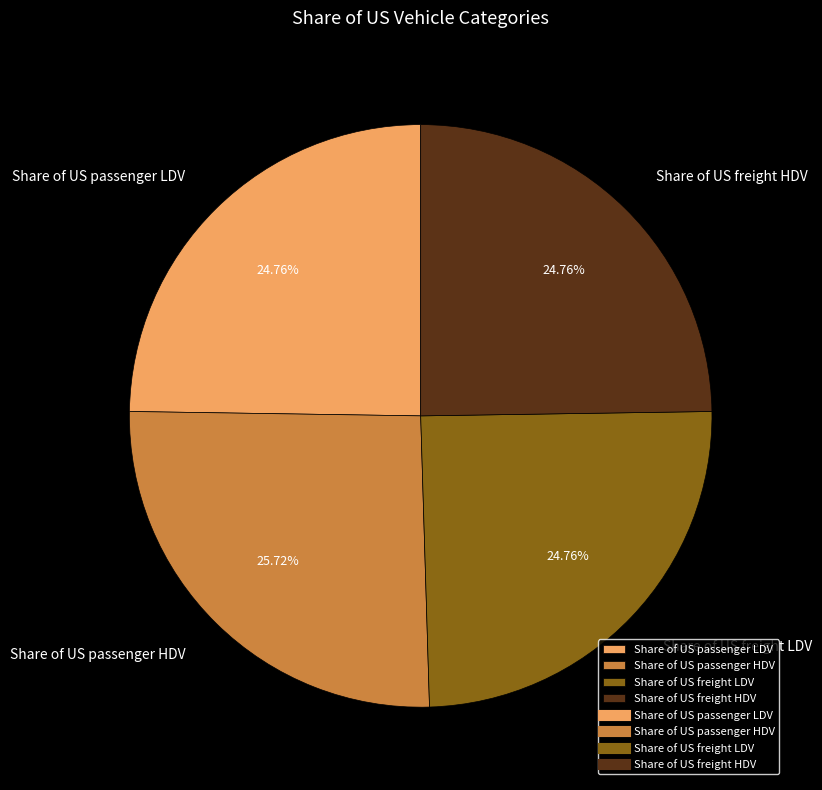

Combined, what portion of the pie is Share of US passenger LDV and Share of US passenger HDV?

50.5%